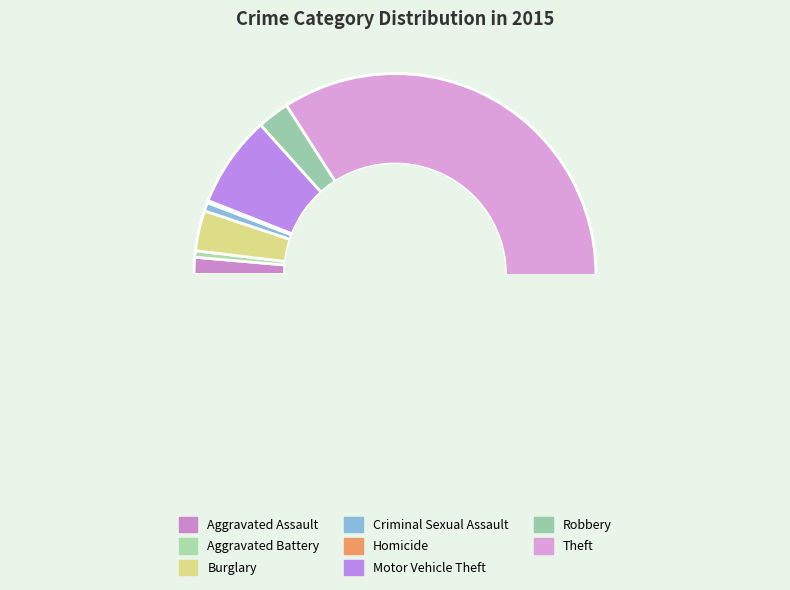

To the nearest percent, what is the difference between the largest and smallest slice percentages?

84%